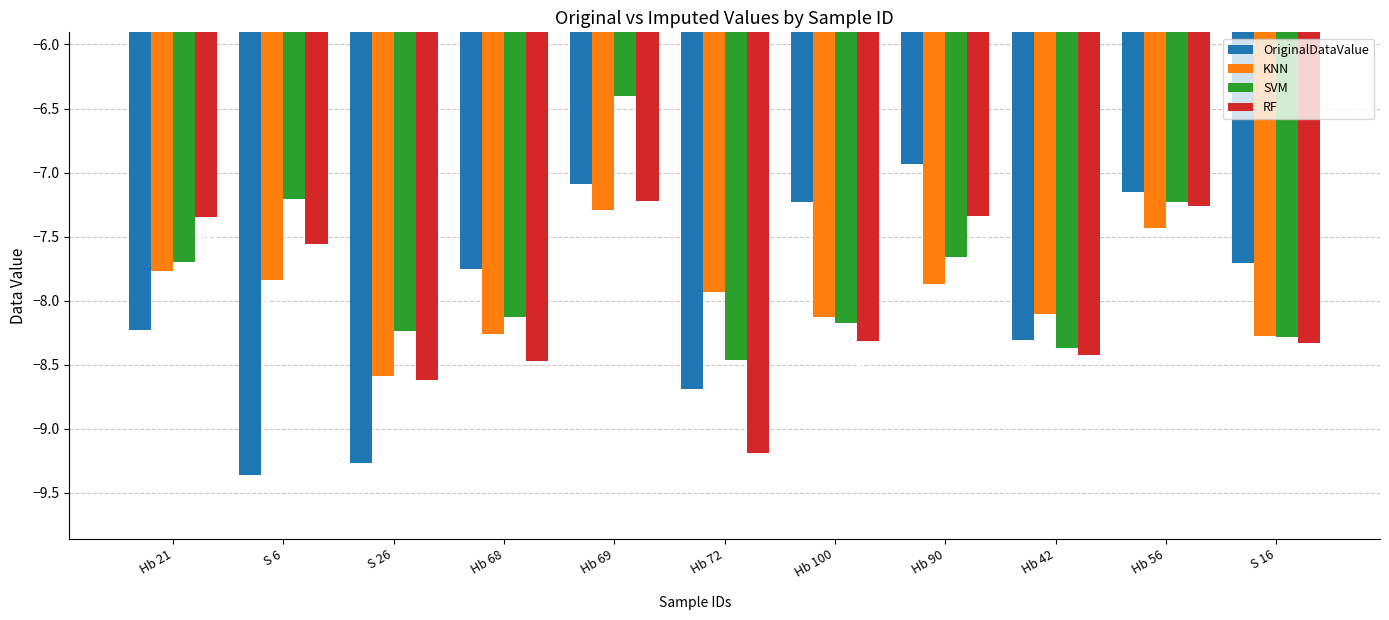

Which series has the largest total across all categories?

SVM